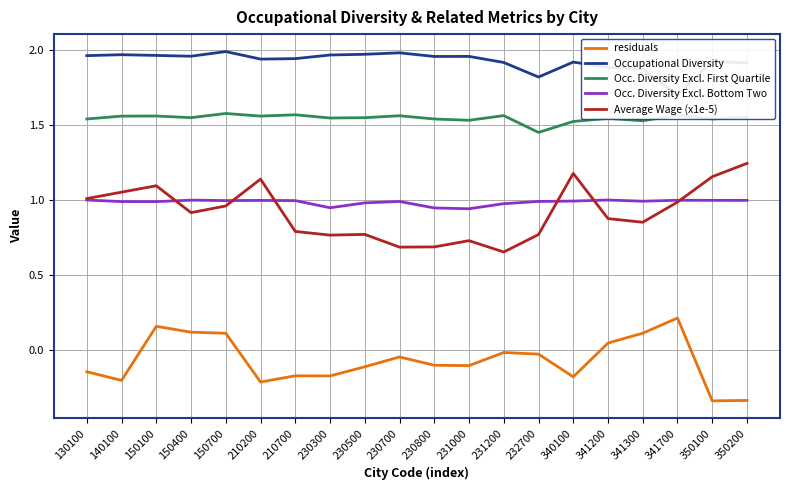

What is the value of the Occupational Diversity point at the 16th from the left?

1.9